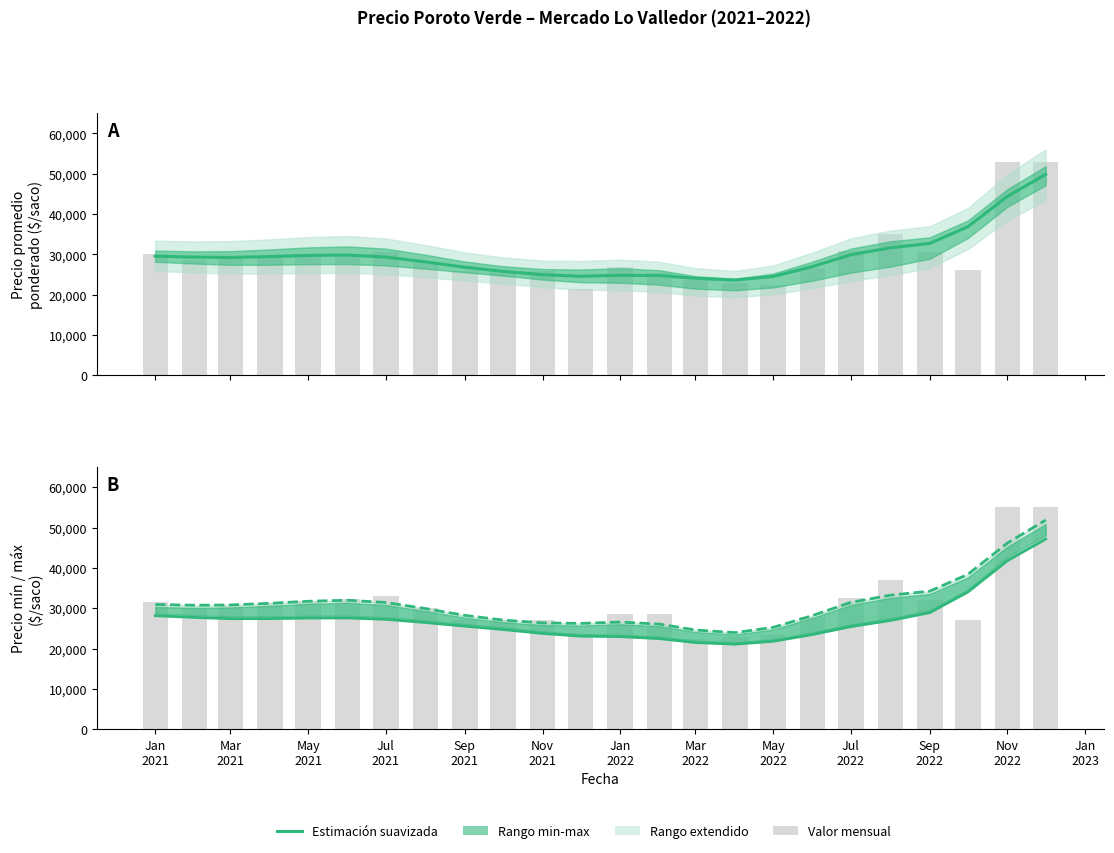

What is the smallest value displayed?

21099.0